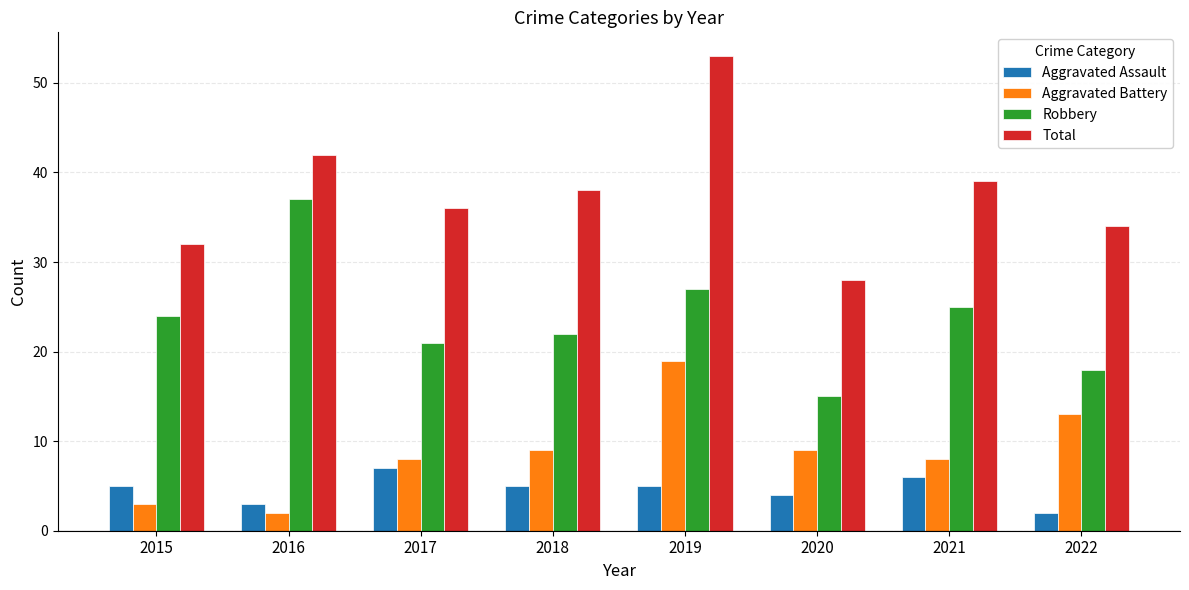

What is the maximum value shown in the chart?

53